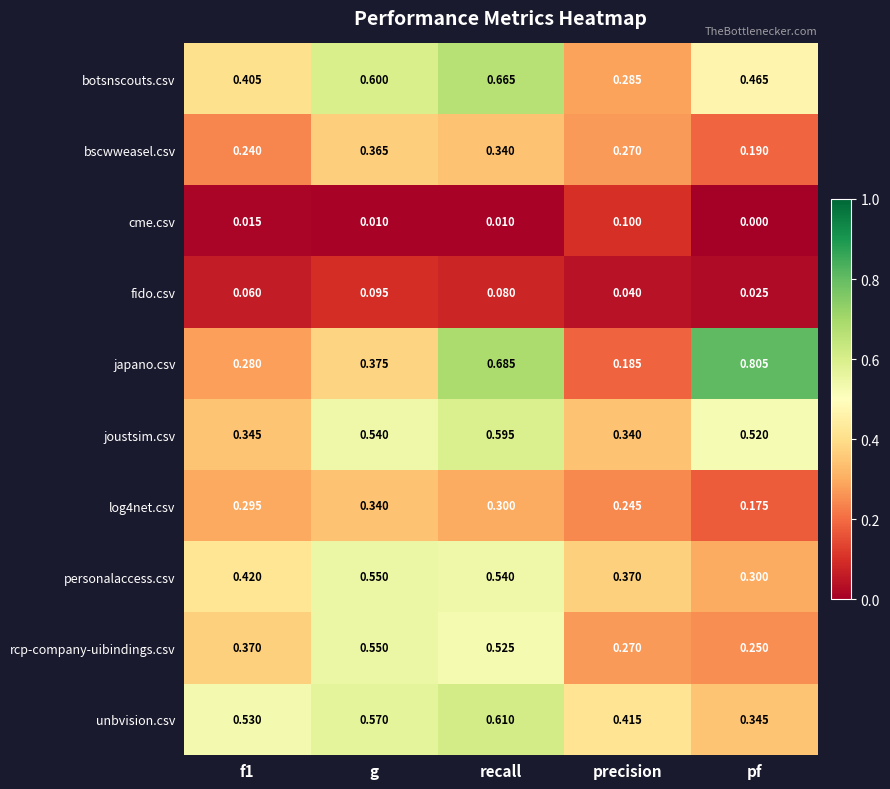

Which label corresponds to the largest value in the chart?

pf